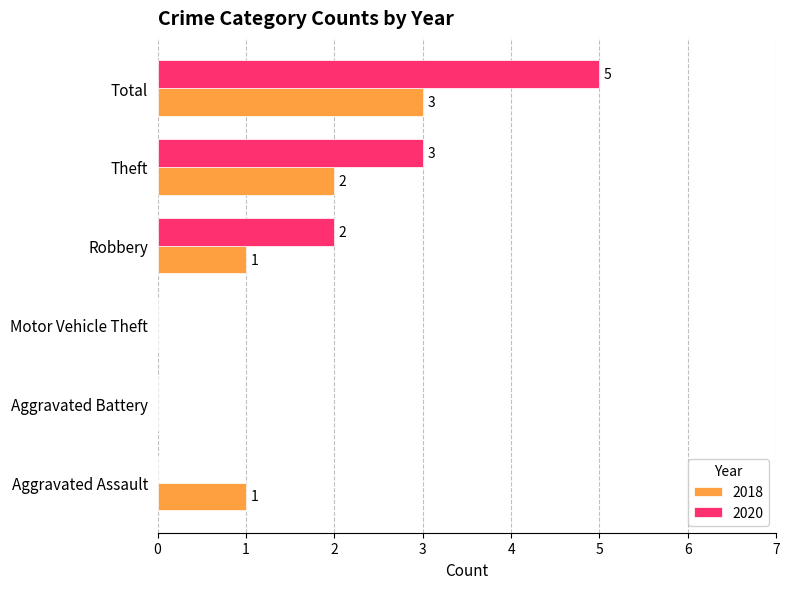

Is the value of 2018 at Total greater than the value of 2020 at Total?

No